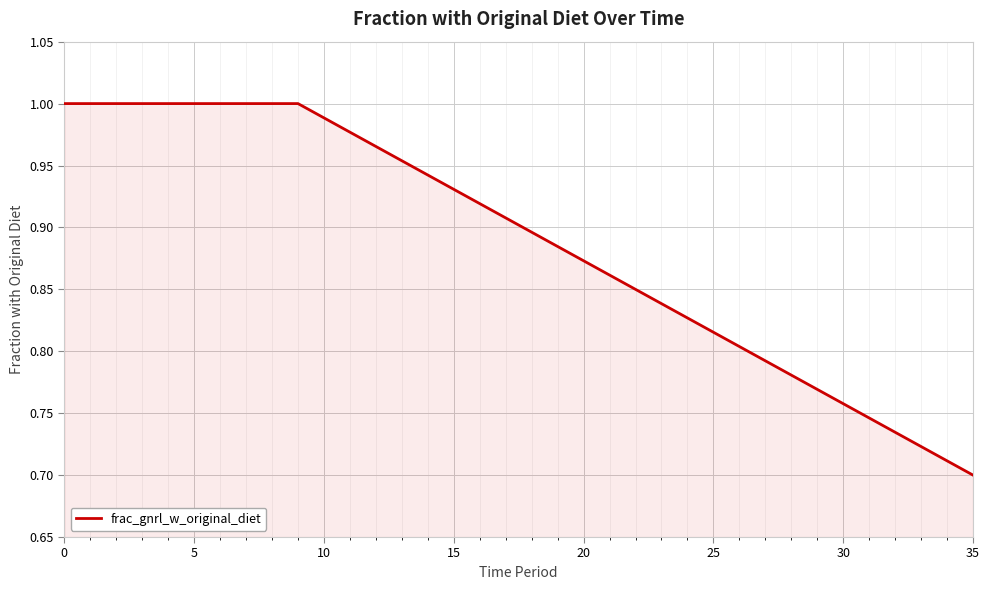

What is the difference between the maximum and minimum values?

0.3